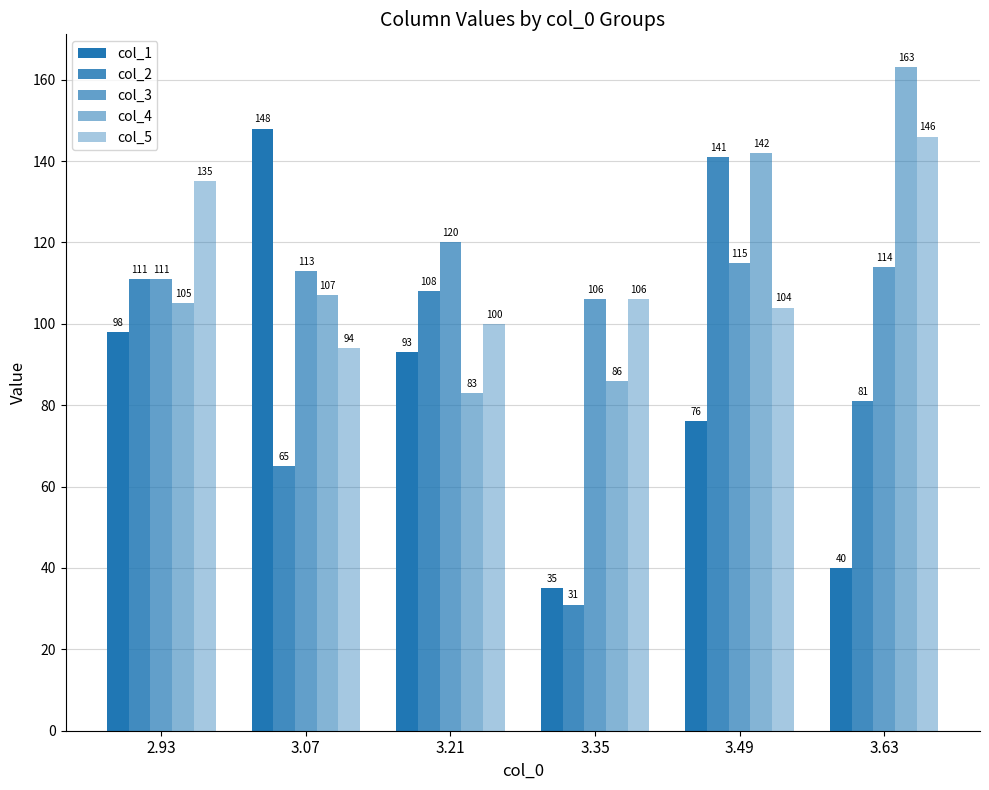

What is the sum of all col_2 values?

537